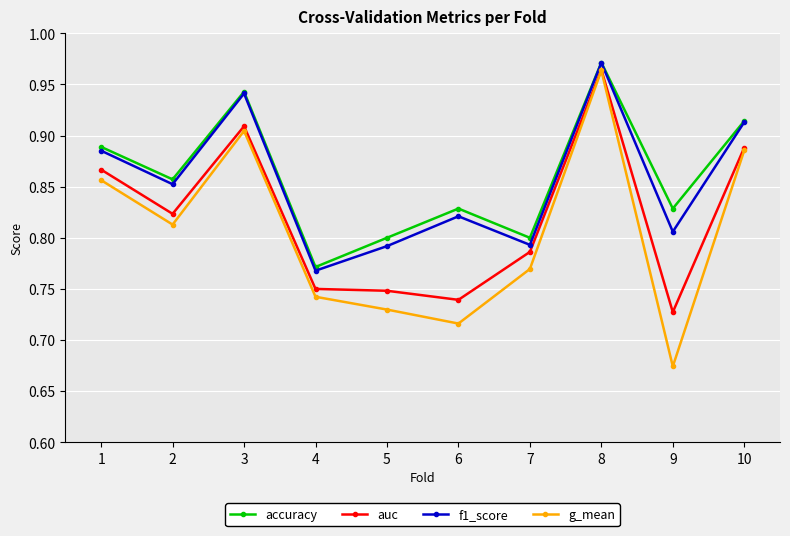

In accuracy, how many points are lower than both neighbors (excluding endpoints)?

4